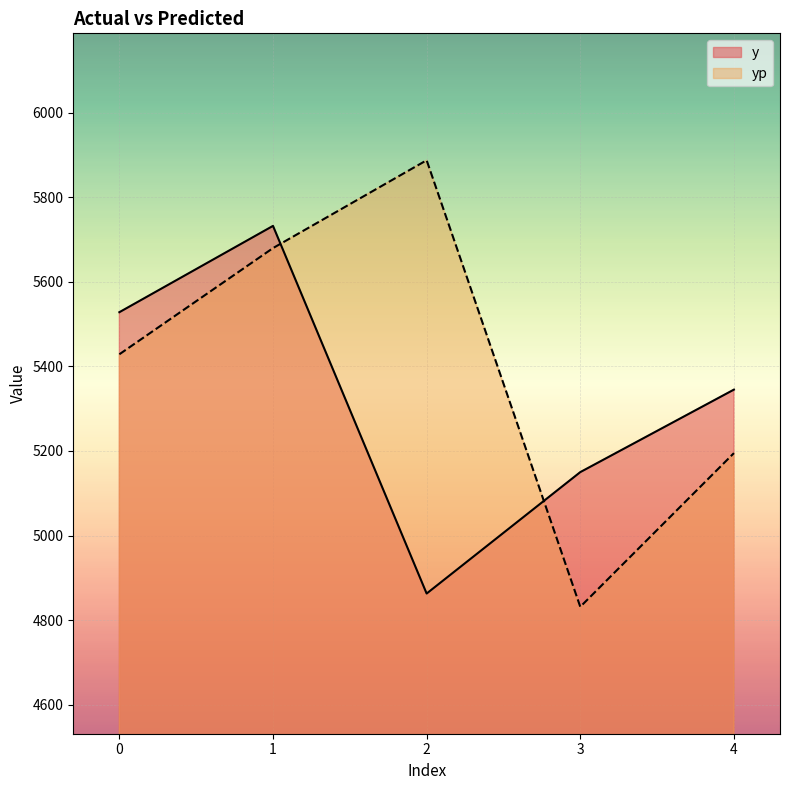

How many interior local peaks does the yp series have?

1